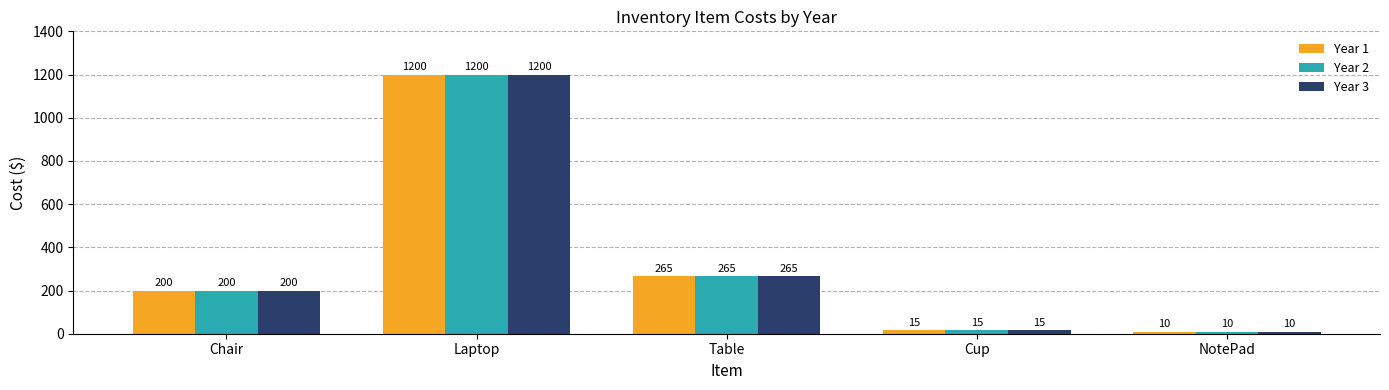

List the labels in order of Year 2 value, largest first.

Laptop, Table, Chair, Cup, NotePad